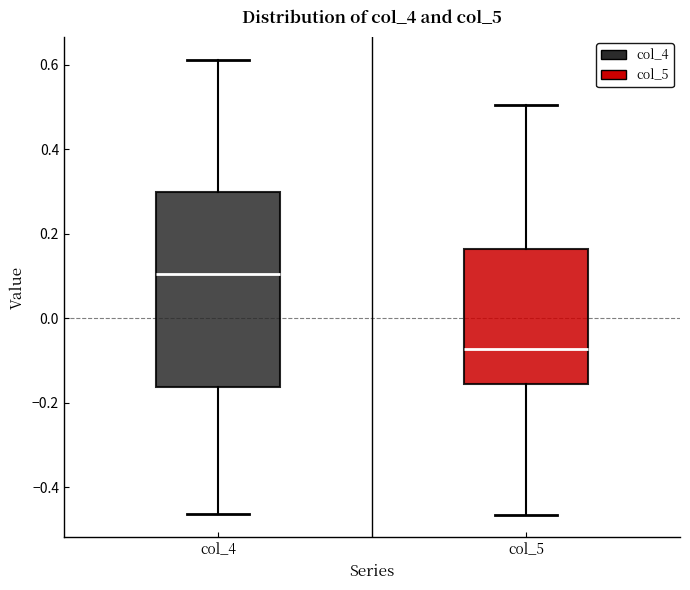

Which box is the tallest, from its lower edge to its upper edge?

col_4